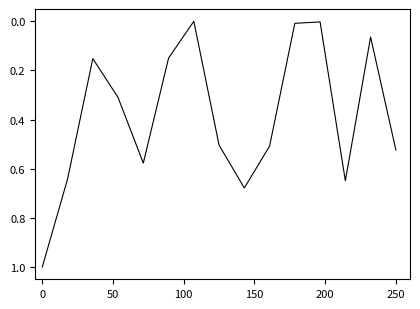

What is the difference between the maximum and minimum values?

1.0